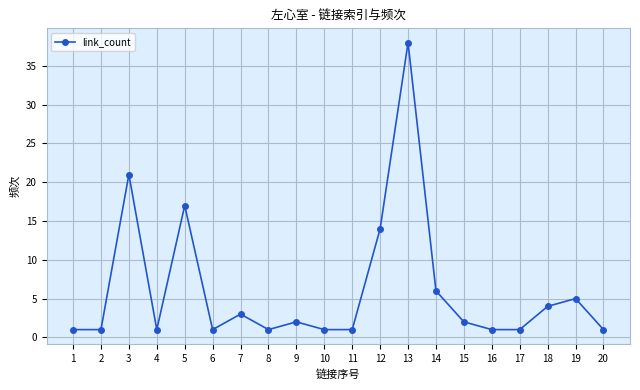

True or false: the data has more than 2 interior local peaks.

True